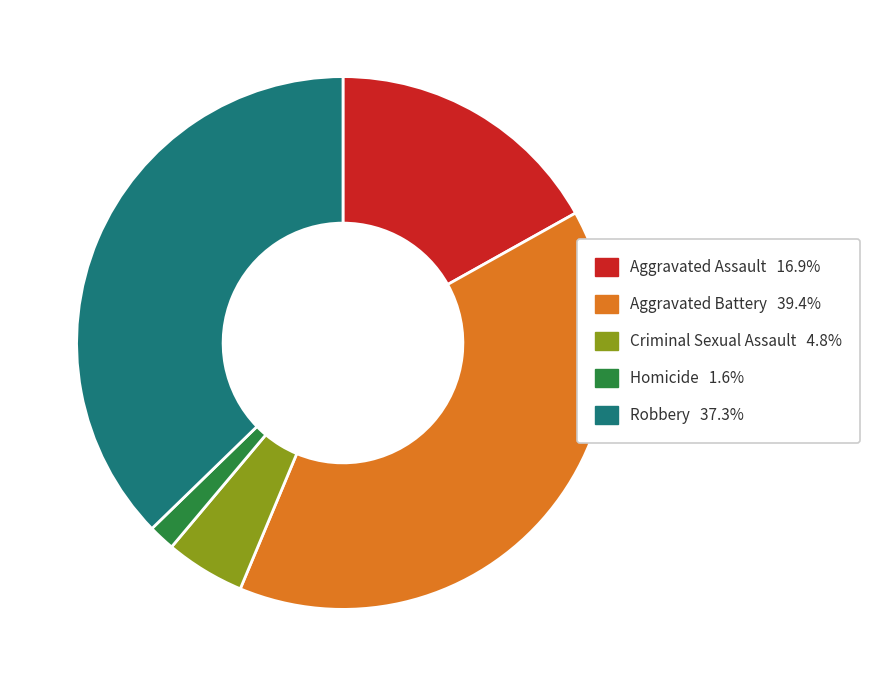

Which category has the biggest portion of the pie?

Aggravated Battery